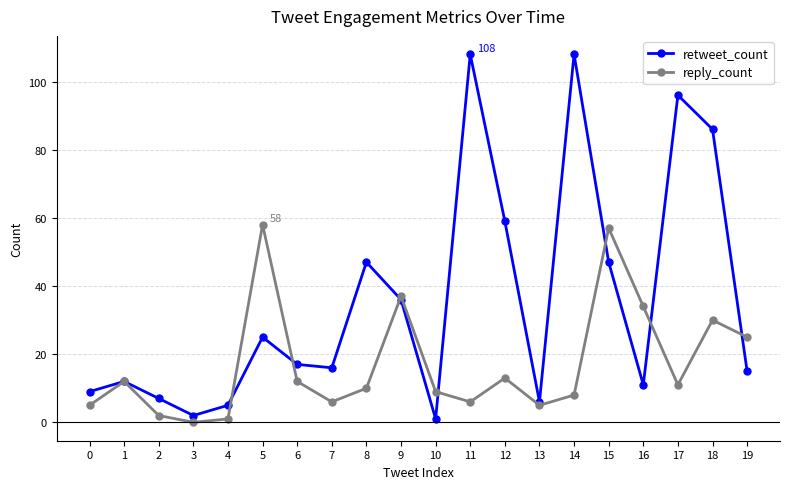

How many data points does each series have?

20